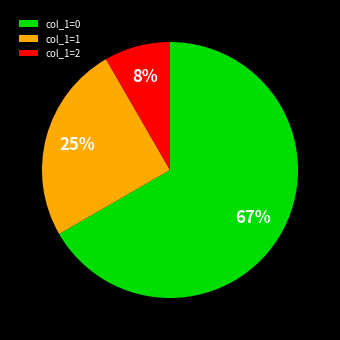

True or false: col_1=1 accounts for 13% of the total.

False